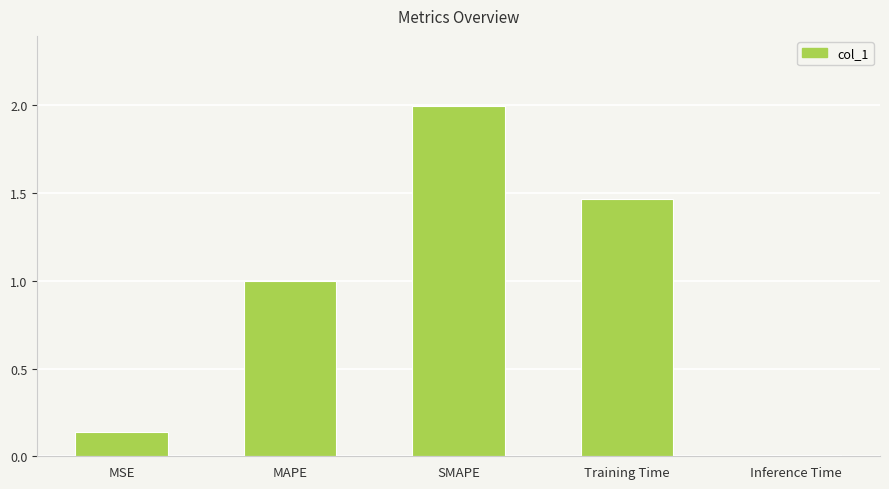

The chart shows a value of 0.0 at Inference Time. True or false?

True